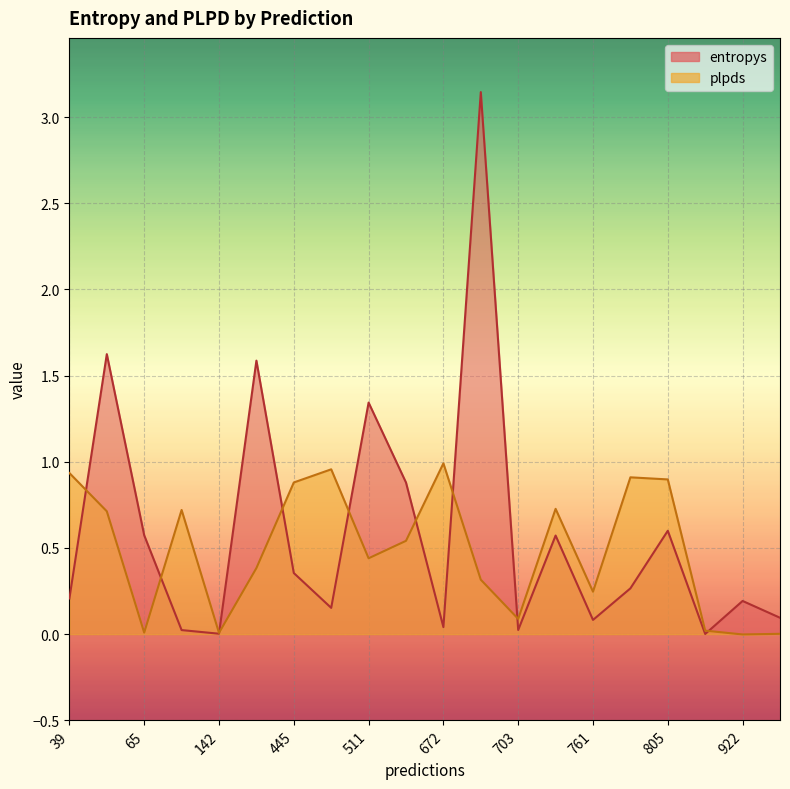

Between 39 and 922, which is larger?

39